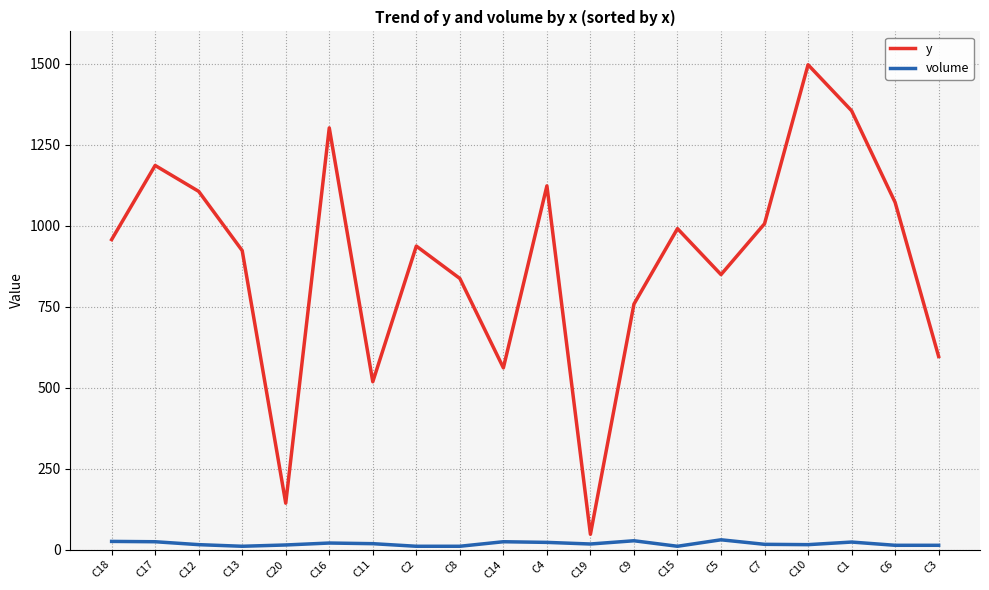

Rank the series by their average value, from highest to lowest.

y, volume